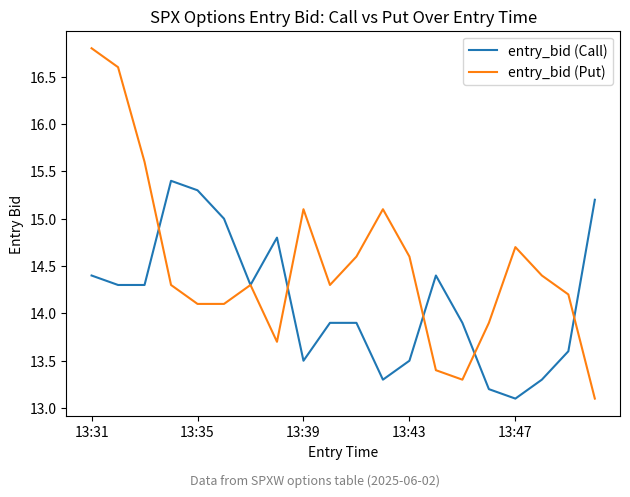

What is the greatest value displayed?

16.8